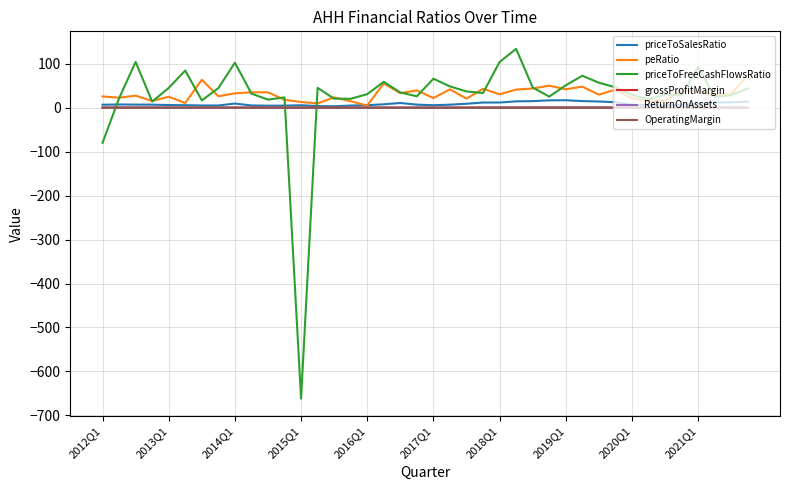

What is the difference between the maximum and minimum values in the OperatingMargin series?

0.2